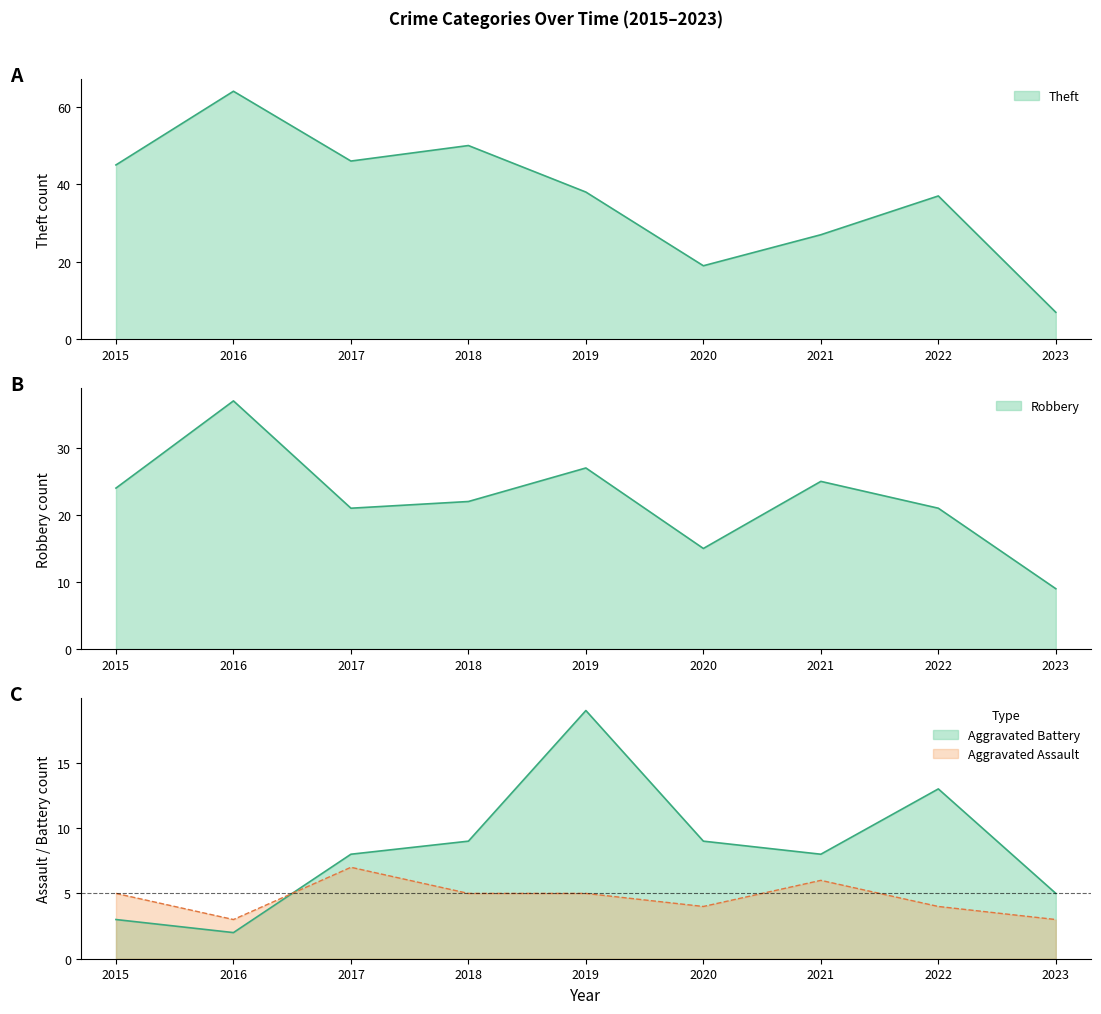

Where does the Robbery series first go above 22?

2015